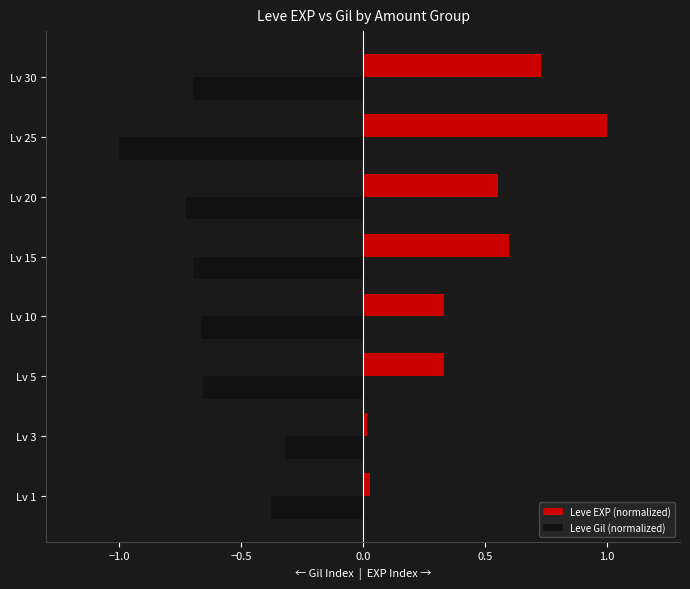

Rank the series by their average value, from lowest to highest.

Leve Gil (normalized), Leve EXP (normalized)